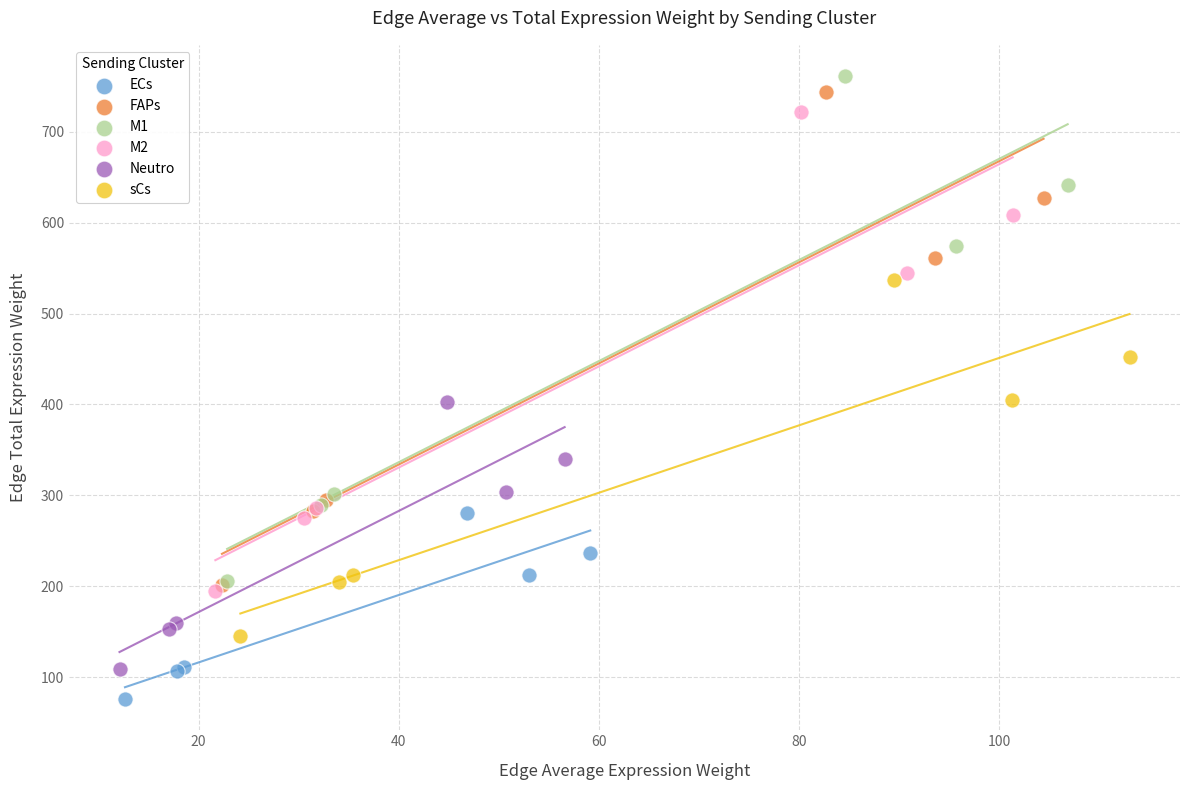

Which series has the widest spread of Y values?

M1